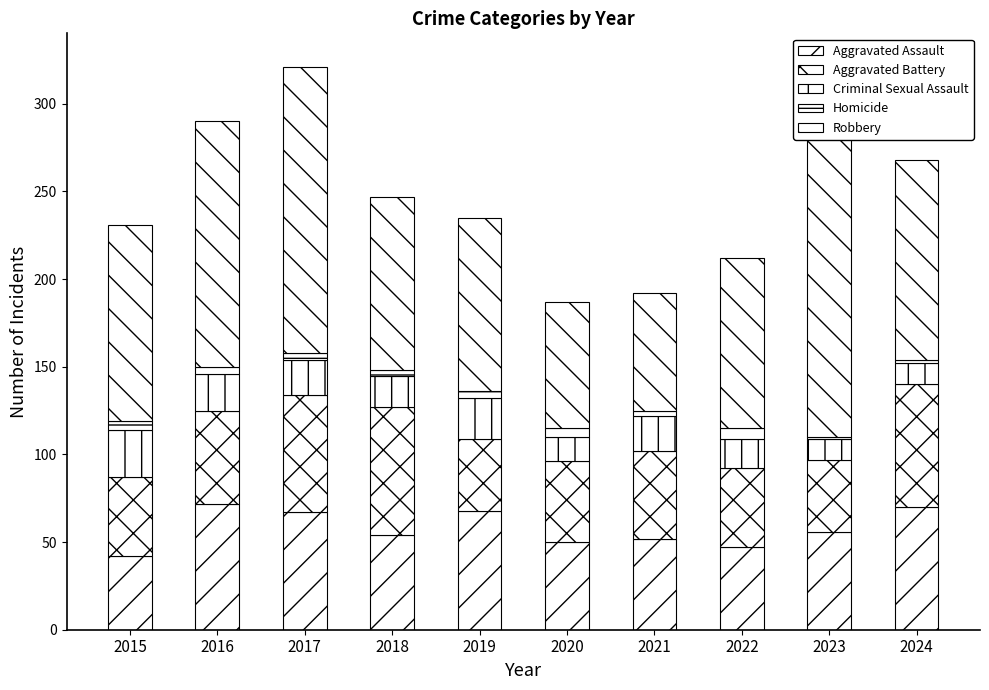

Rank the categories by Aggravated Battery value from lowest to highest.

2019, 2023, 2015, 2022, 2020, 2021, 2016, 2017, 2024, 2018